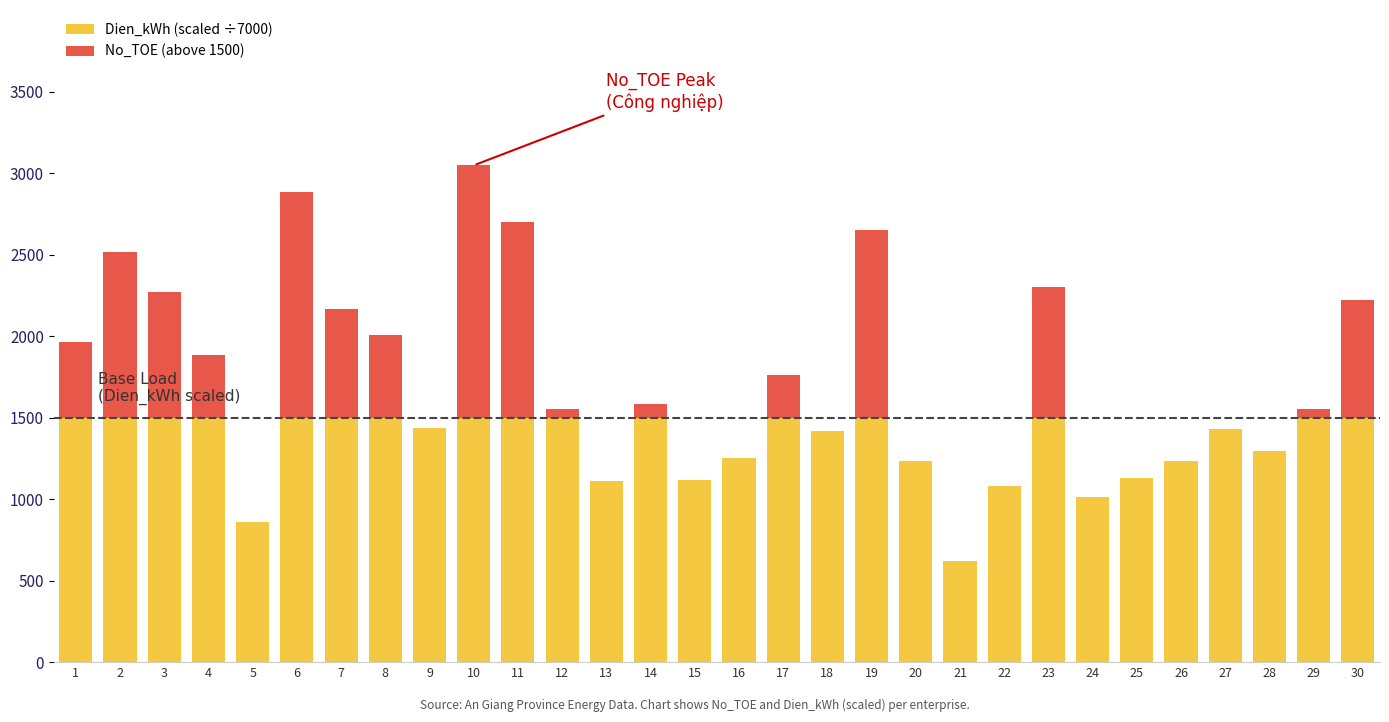

Is the value of Dien_kWh (scaled ÷7000) at 2 greater than the value of No_TOE (above 1500) at 15?

Yes